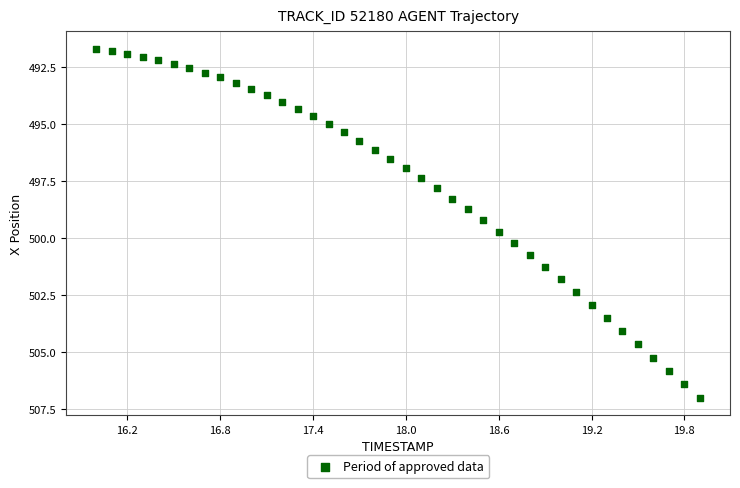

What is the range of Y values (max minus min)?

15.3